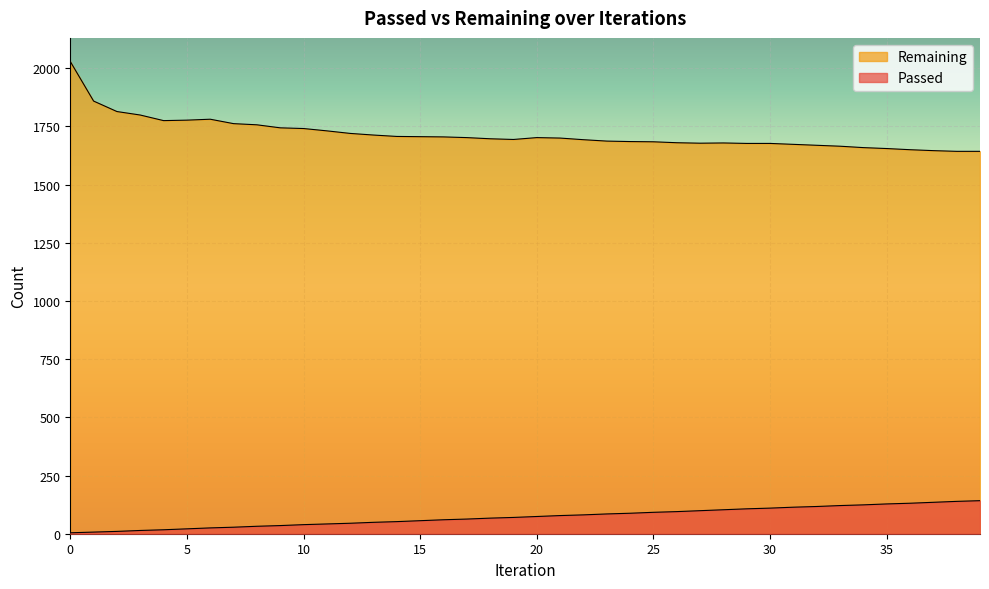

Which category has the lowest value in the Remaining series?

38